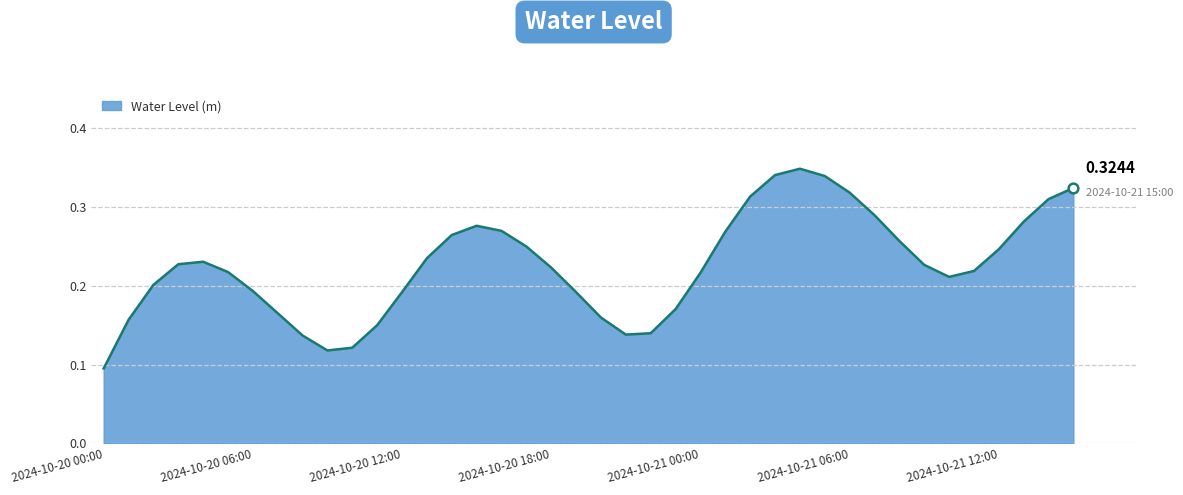

How many lines are shown in the chart?

1